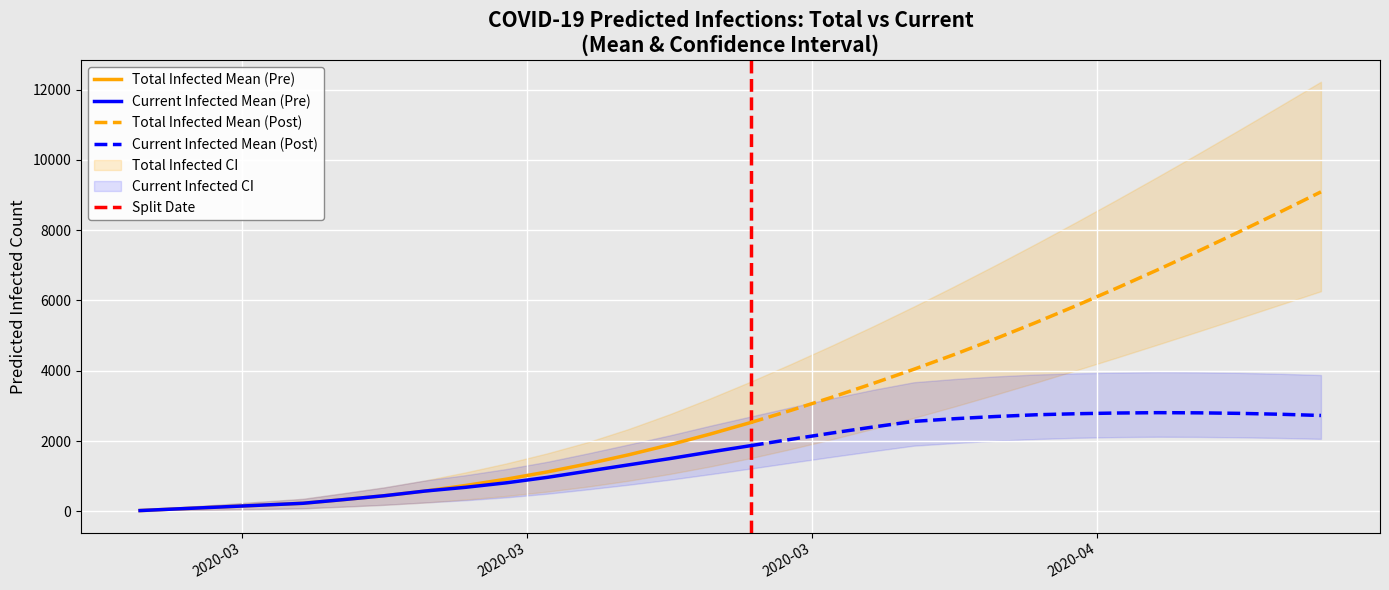

How many data points does each series have?

30